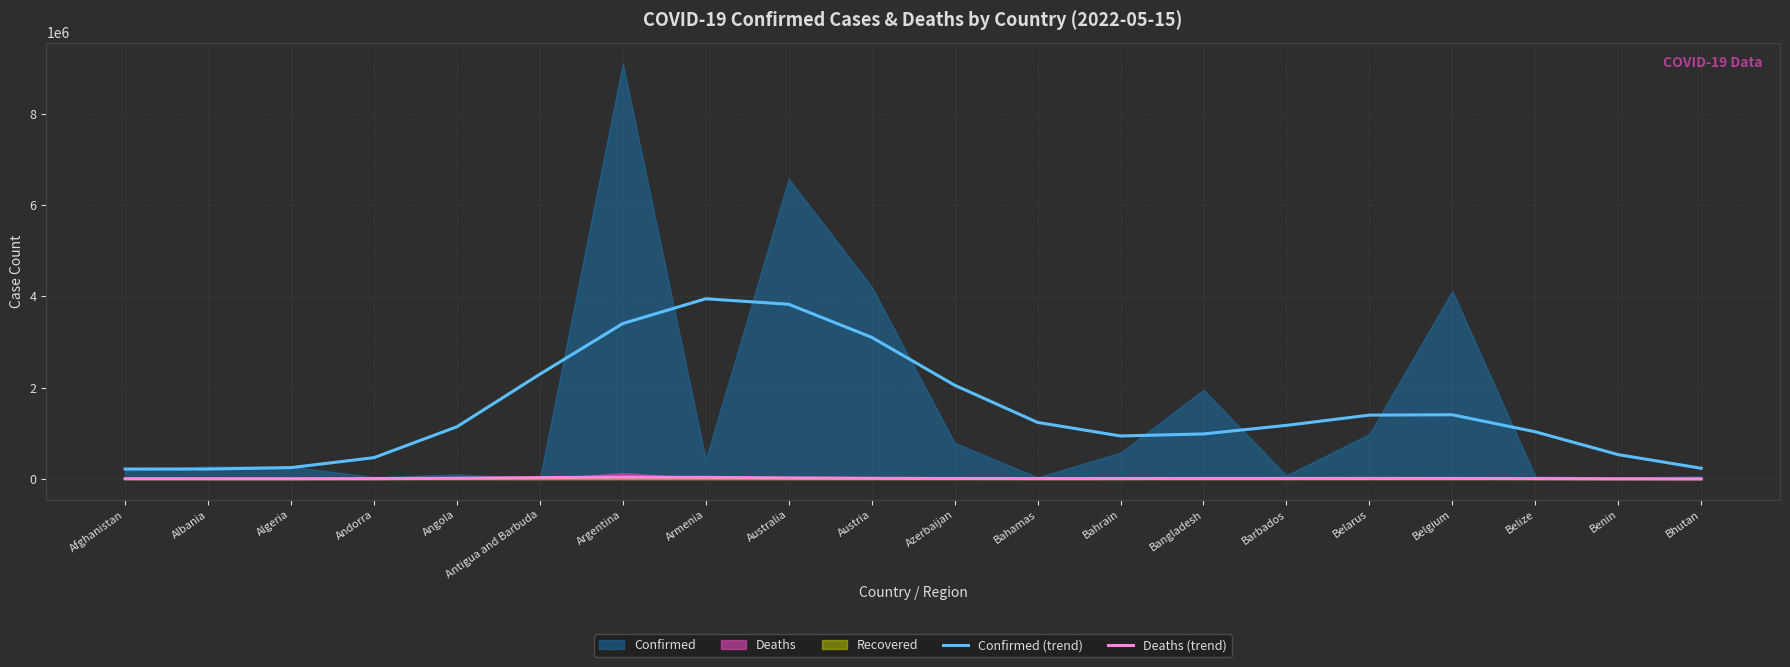

Where is Deaths (trend) nearest to the value 19779?

Australia